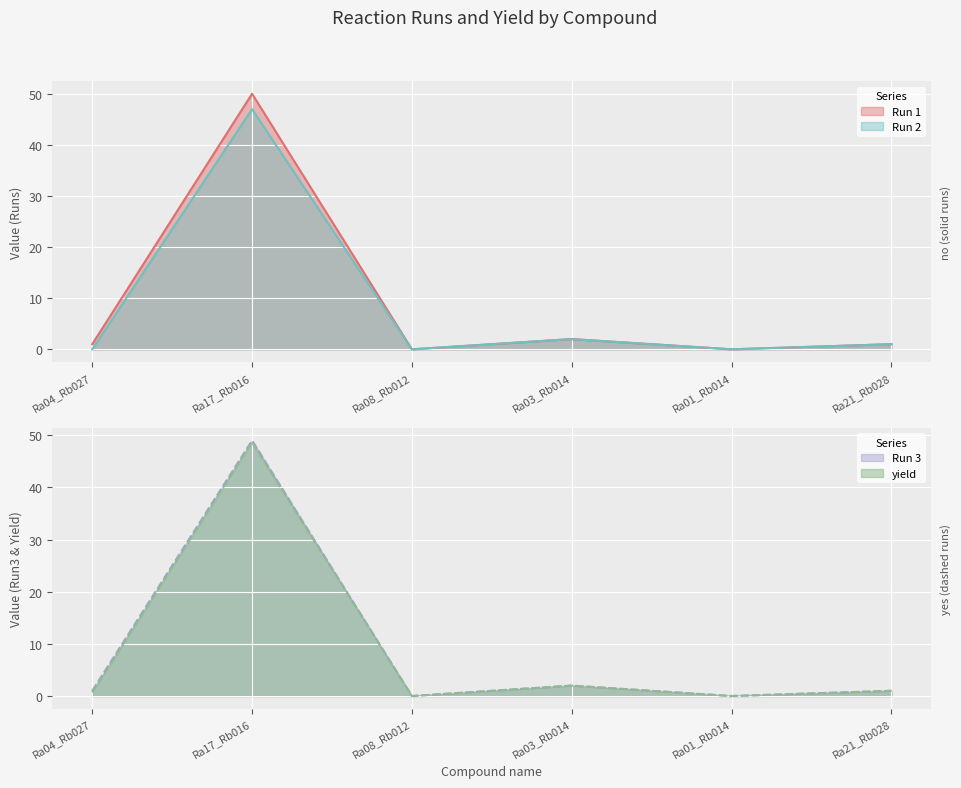

What are all the series names shown in the legend?

Run 1, Run 2, Run 3, yield